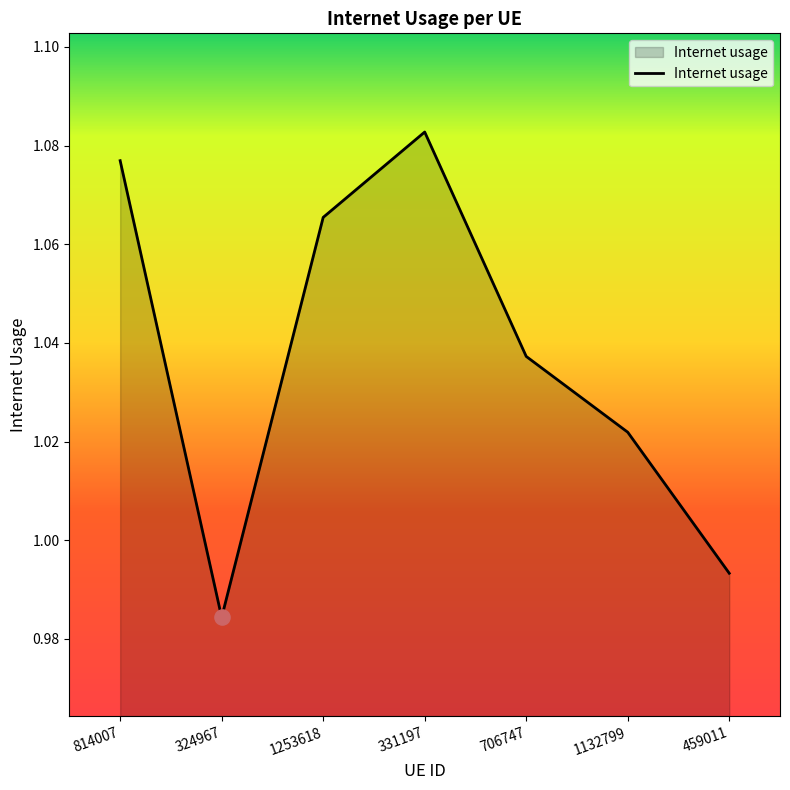

Between 1253618 and 1132799, which is larger?

1253618